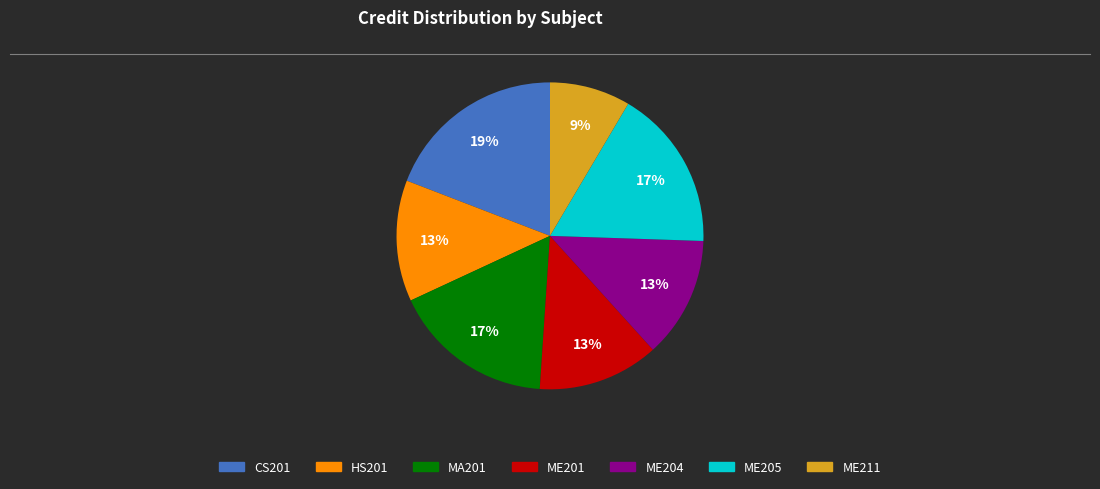

To the nearest percent, what portion does CS201 represent?

19%